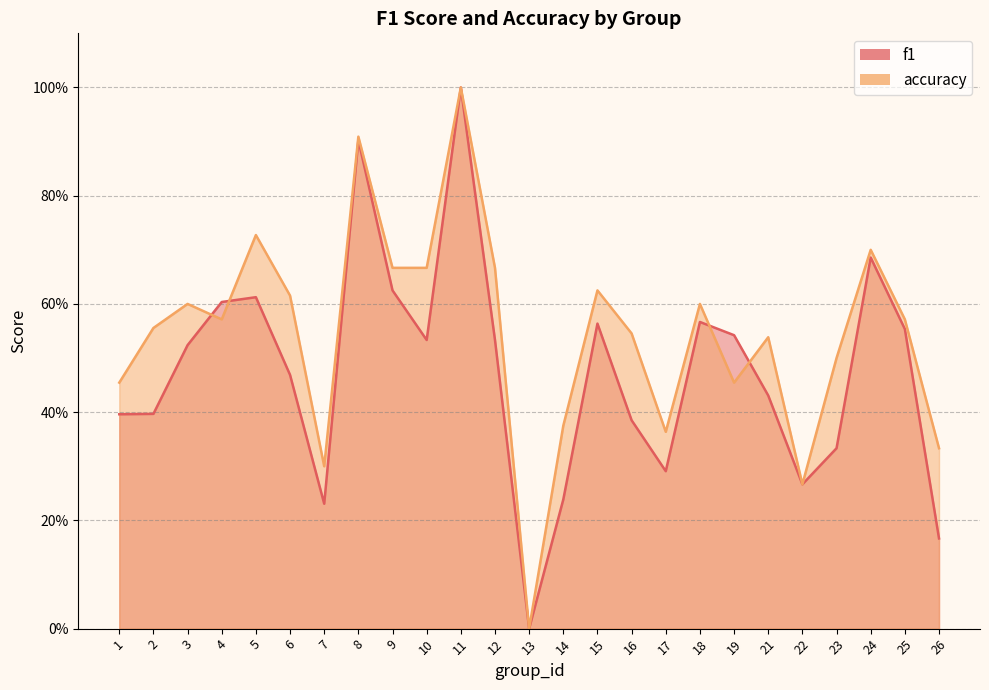

List the series in order of their overall mean, highest first.

accuracy, f1